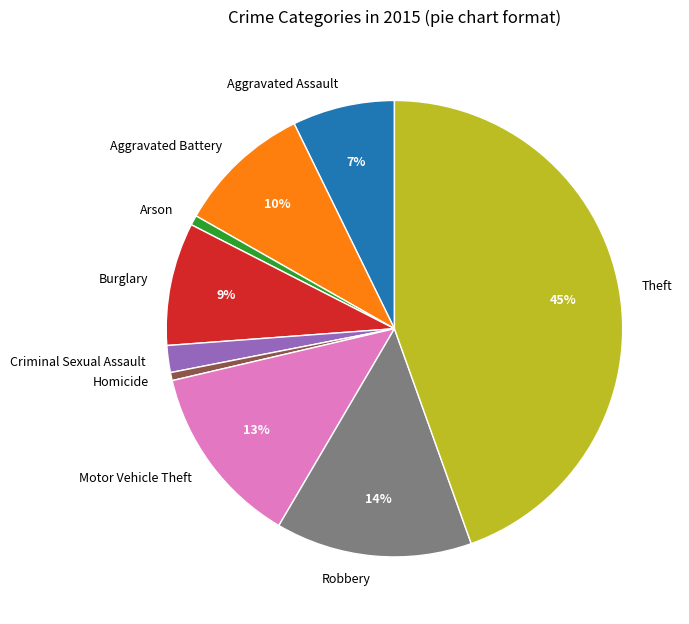

Is it true that Theft is 51% of the pie?

False